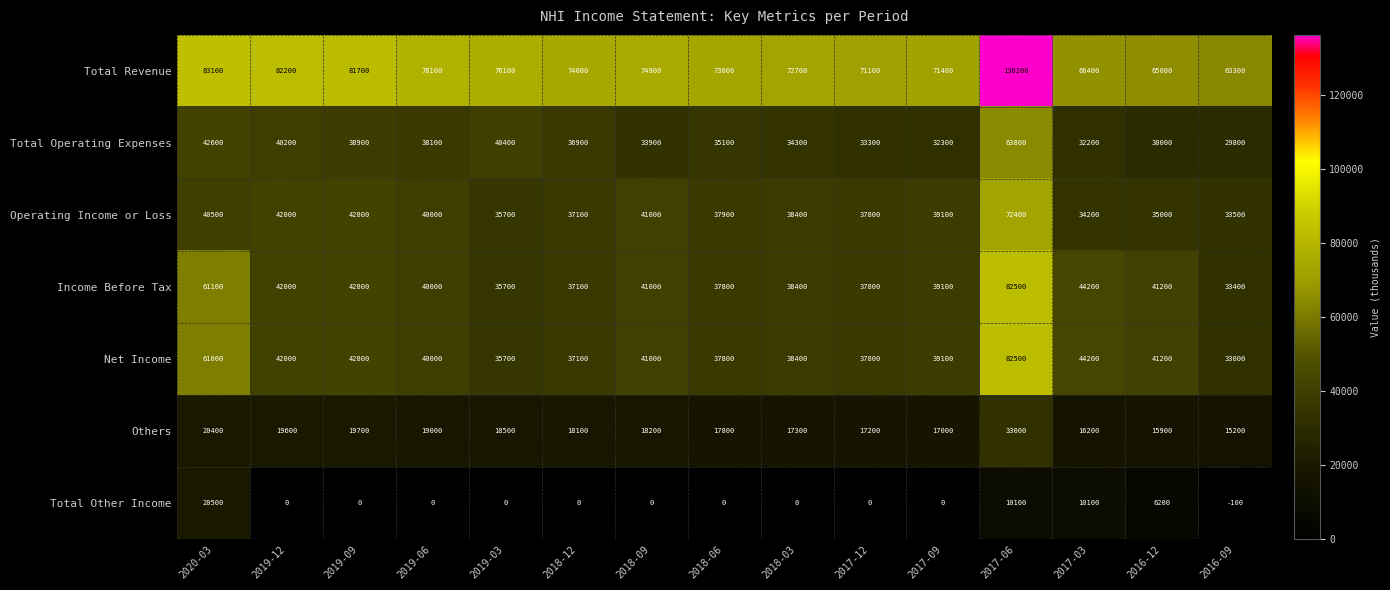

At which label is Income Before Tax closest to 57950?

2020-03